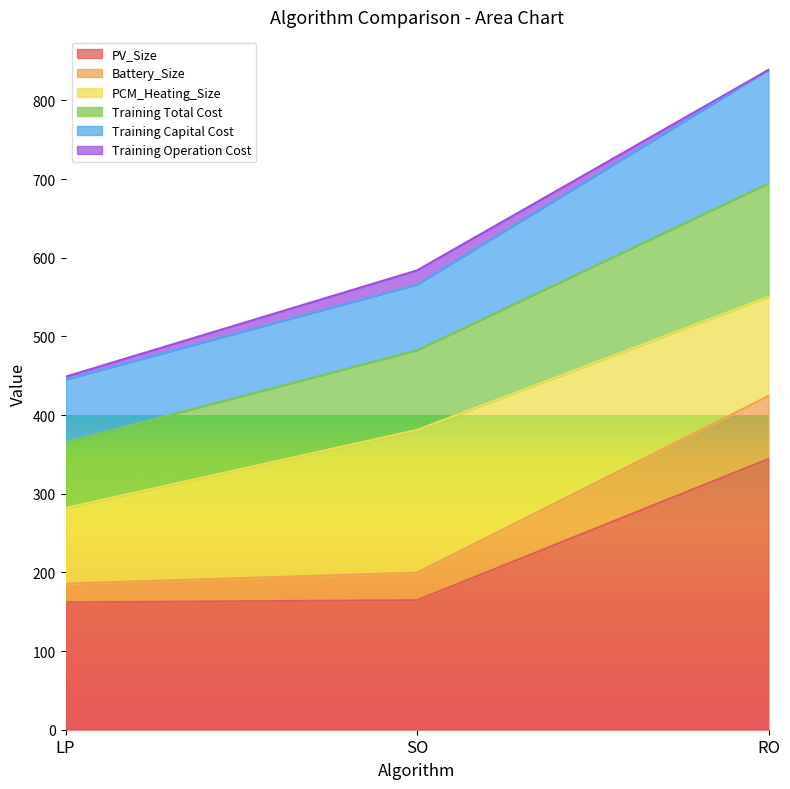

At how many categories does at least one series exceed 206?

3